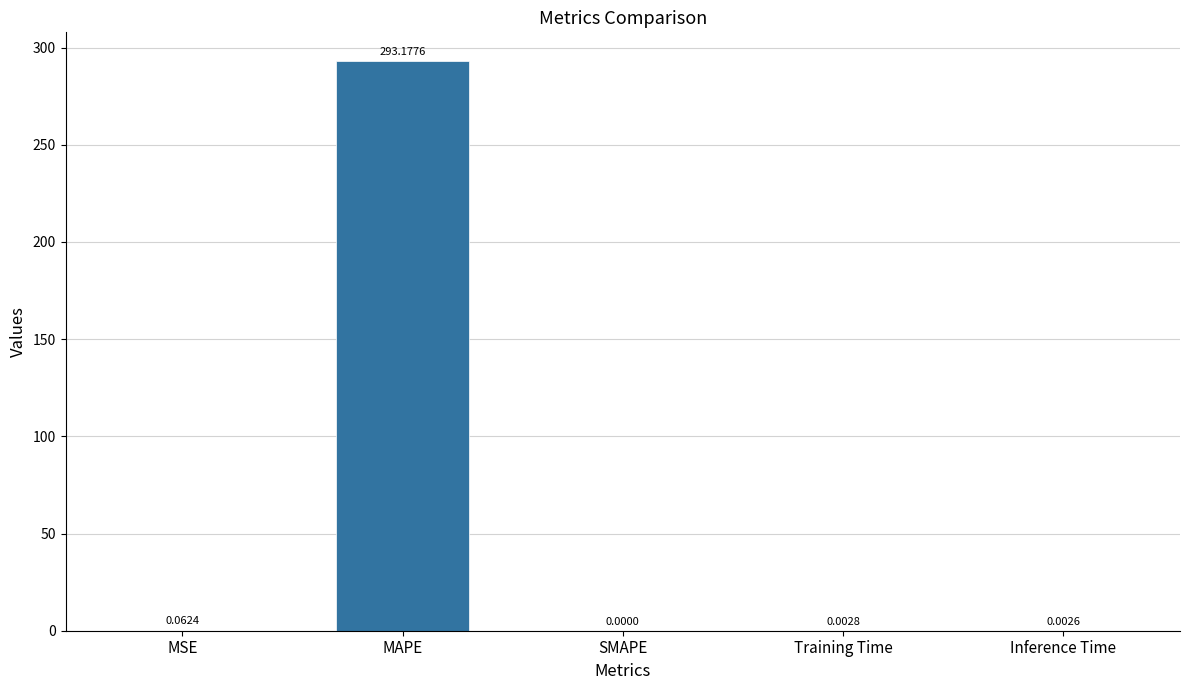

Which has a higher value, SMAPE or MAPE?

MAPE